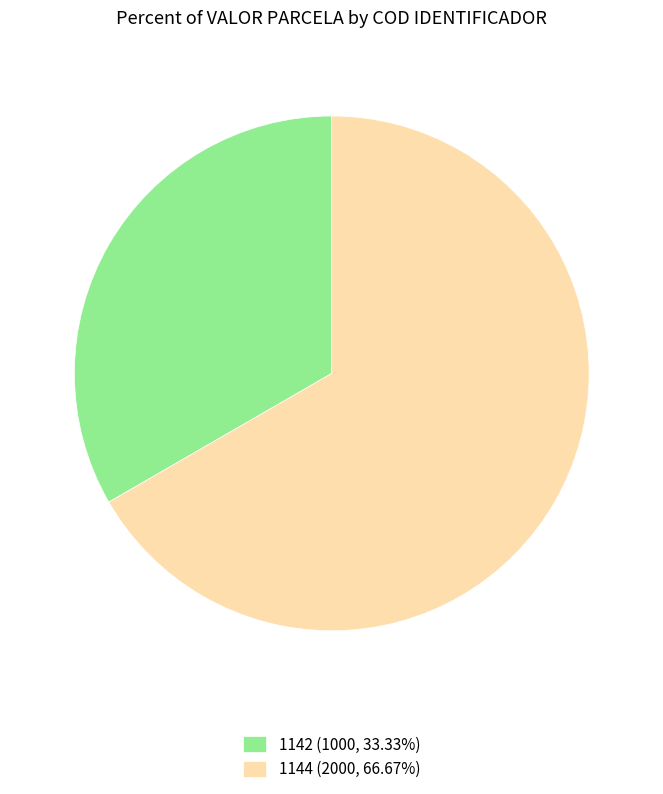

Combined, do 1142 (1000, 33.33%) and 1144 (2000, 66.67%) account for over 50%?

Yes